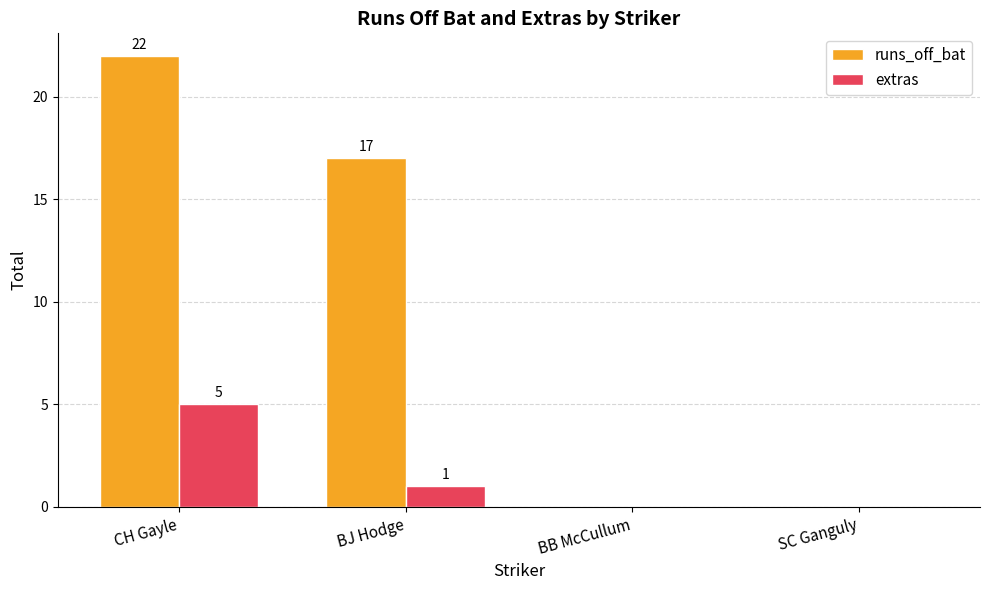

Which series has the largest total across all categories?

runs_off_bat